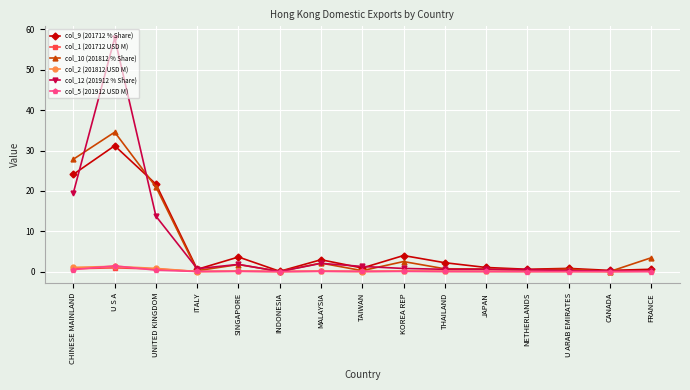

Is the value of col_10 (201812 % Share) at CHINESE MAINLAND greater than the value of col_5 (201912 USD M) at JAPAN?

Yes